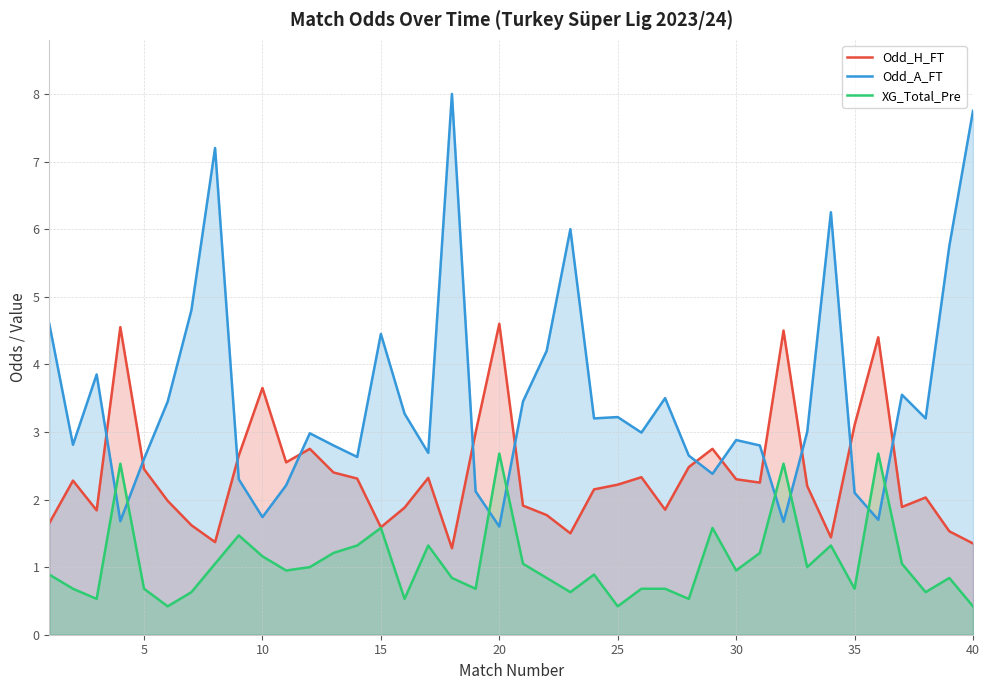

Read the Odd_H_FT value at 20.

4.6